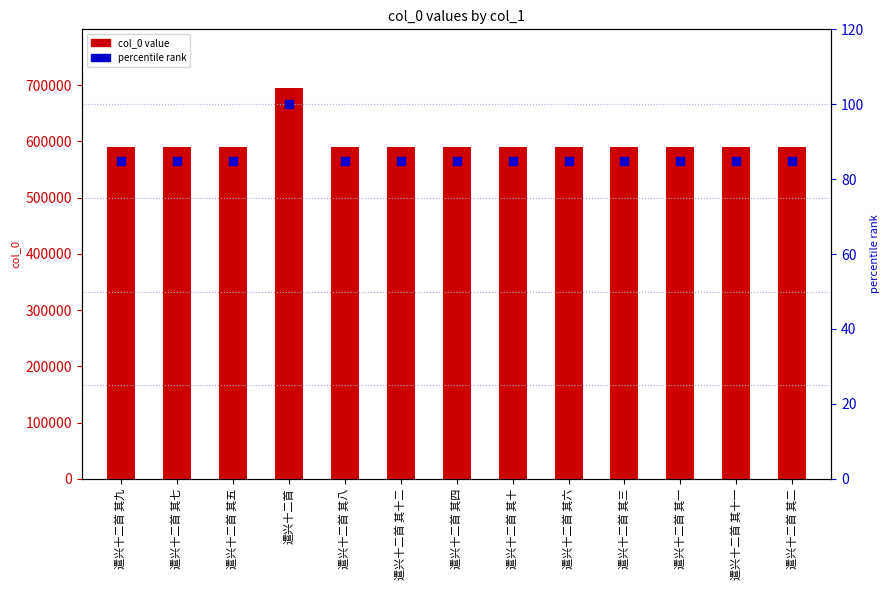

Which series has the widest spread of Y values?

col_0